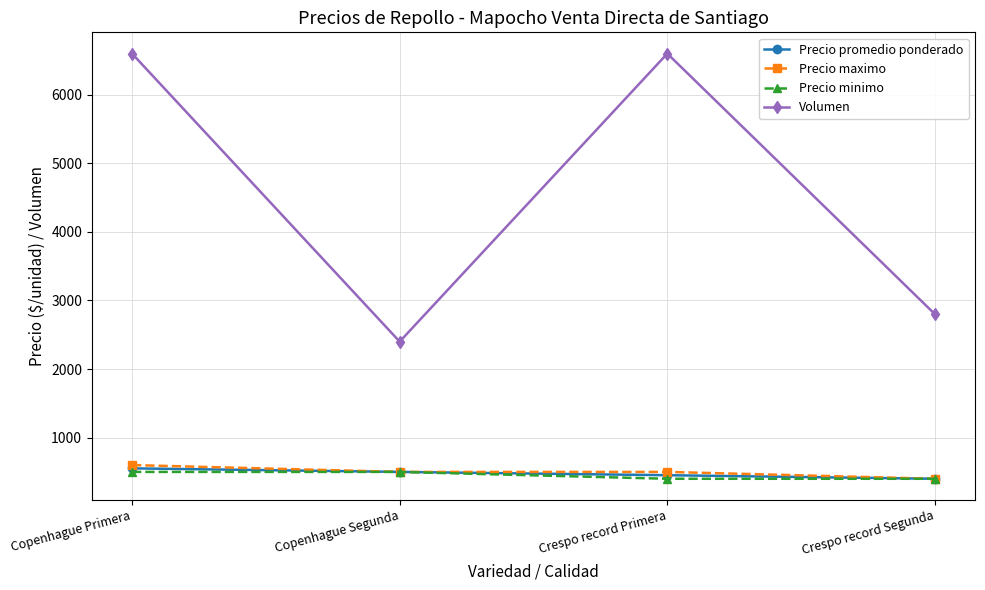

Which series has the widest spread of values?

Volumen